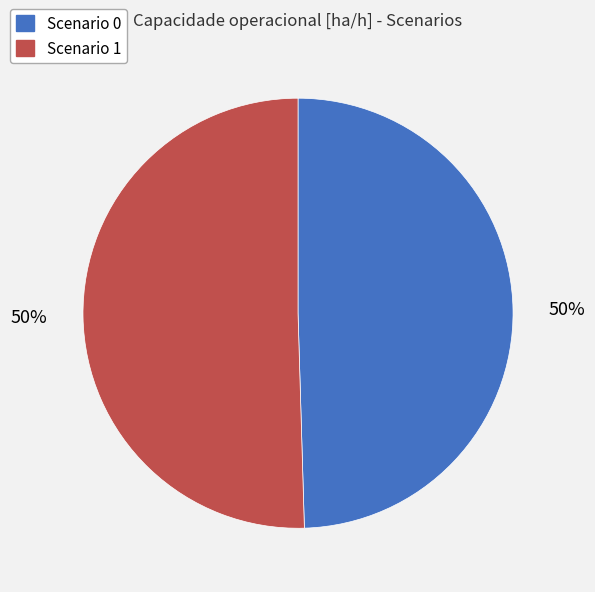

To the nearest percent, what is the average slice percentage?

50%